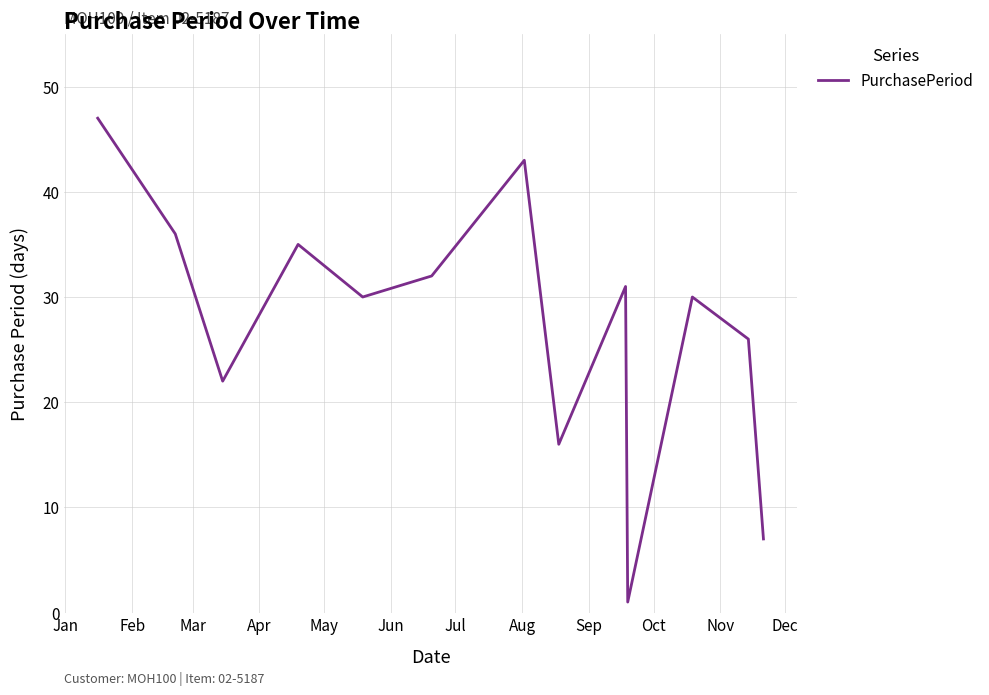

What is the difference between the maximum and minimum values?

46